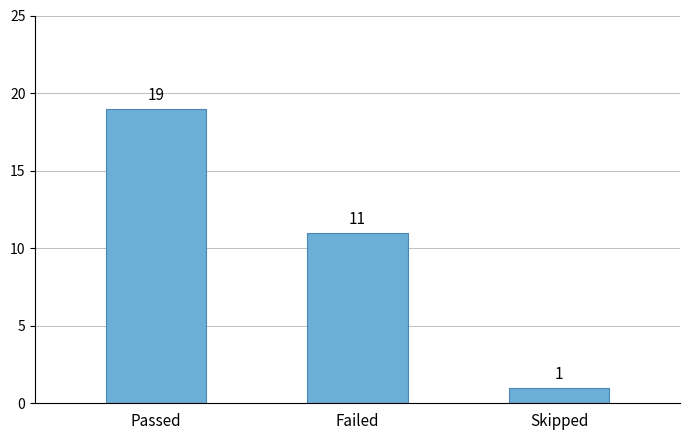

Rank the categories by value from highest to lowest.

Passed, Failed, Skipped